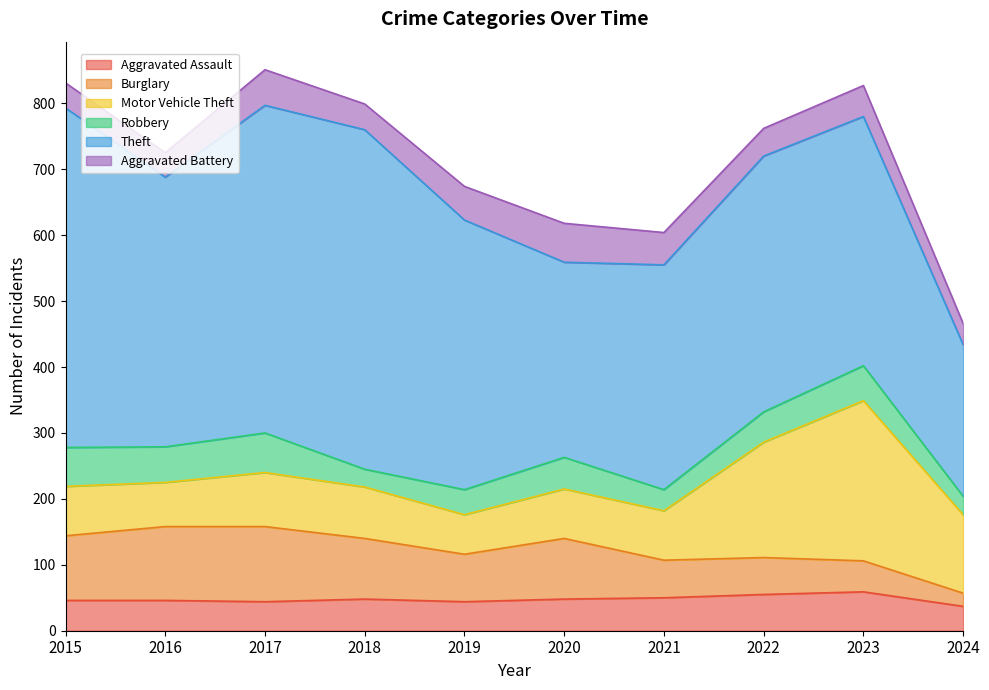

True or false: Theft and Burglary intersect in this chart.

False